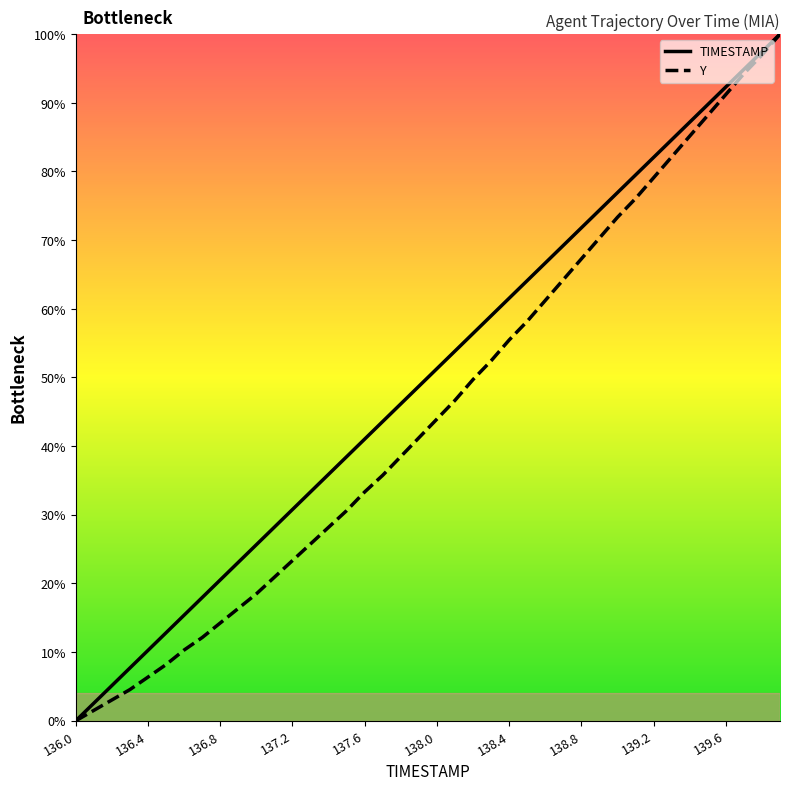

Reading left to right, transcribe all the data shown in this chart.

TIMESTAMP: 136.0=0.0	136.1=2.6	136.2=5.1	136.3=7.7	136.4=10.3	136.5=12.8	136.6=15.4	136.7=17.9	136.8=20.5	136.9=23.1	137.0=25.6	137.1=28.2	137.2=30.8	137.3=33.3	137.4=35.9	137.5=38.5	137.6=41.0	137.7=43.6	137.8=46.2	137.9=48.7	138.0=51.3	138.1=53.8	138.2=56.4	138.3=59.0	138.4=61.5	138.5=64.1	138.6=66.7	138.7=69.2	138.8=71.8	138.9=74.4	139.0=76.9	139.1=79.5	139.2=82.1	139.3=84.6	139.4=87.2	139.5=89.7	139.6=92.3	139.7=94.9	139.8=97.4	139.9=100.0
Y: 136.0=0.0	136.1=1.5	136.2=3.0	136.3=4.5	136.4=6.4	136.5=8.2	136.6=10.3	136.7=12.1	136.8=14.2	136.9=16.4	137.0=18.5	137.1=20.9	137.2=23.3	137.3=25.8	137.4=28.2	137.5=30.6	137.6=33.3	137.7=35.8	137.8=38.5	137.9=41.2	138.0=43.9	138.1=46.7	138.2=49.7	138.3=52.4	138.4=55.5	138.5=58.2	138.6=61.2	138.7=64.2	138.8=67.3	138.9=70.3	139.0=73.3	139.1=76.1	139.2=79.1	139.3=82.1	139.4=85.2	139.5=88.2	139.6=91.2	139.7=94.2	139.8=97.0	139.9=100.0